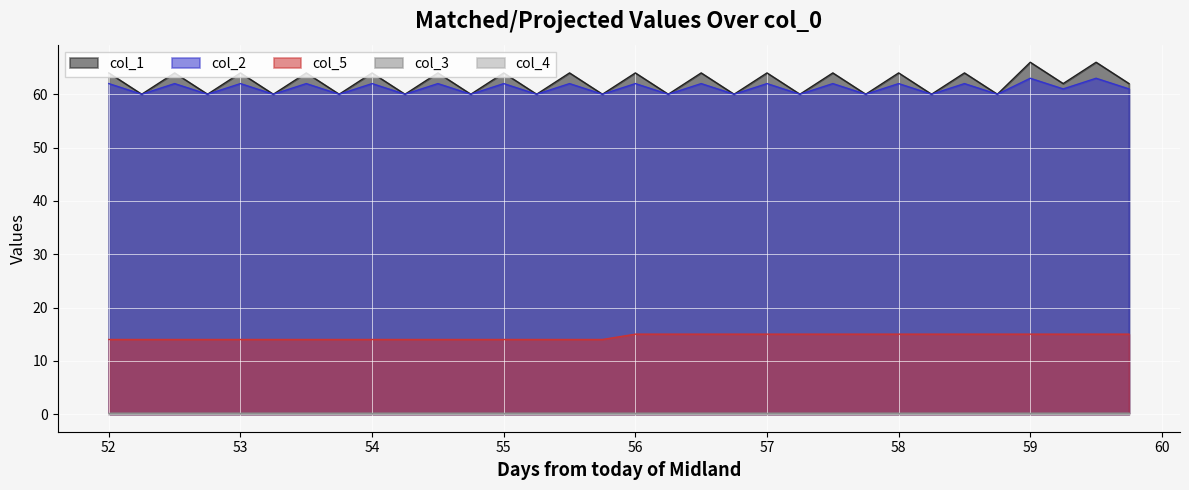

Does the chart display data point markers on the line(s)?

No